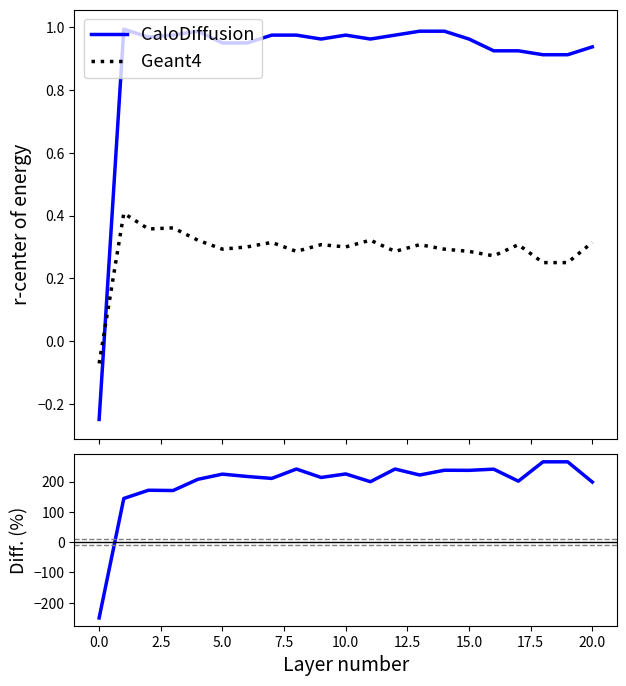

In CaloDiffusion, how many points are higher than both neighbors (excluding endpoints)?

3